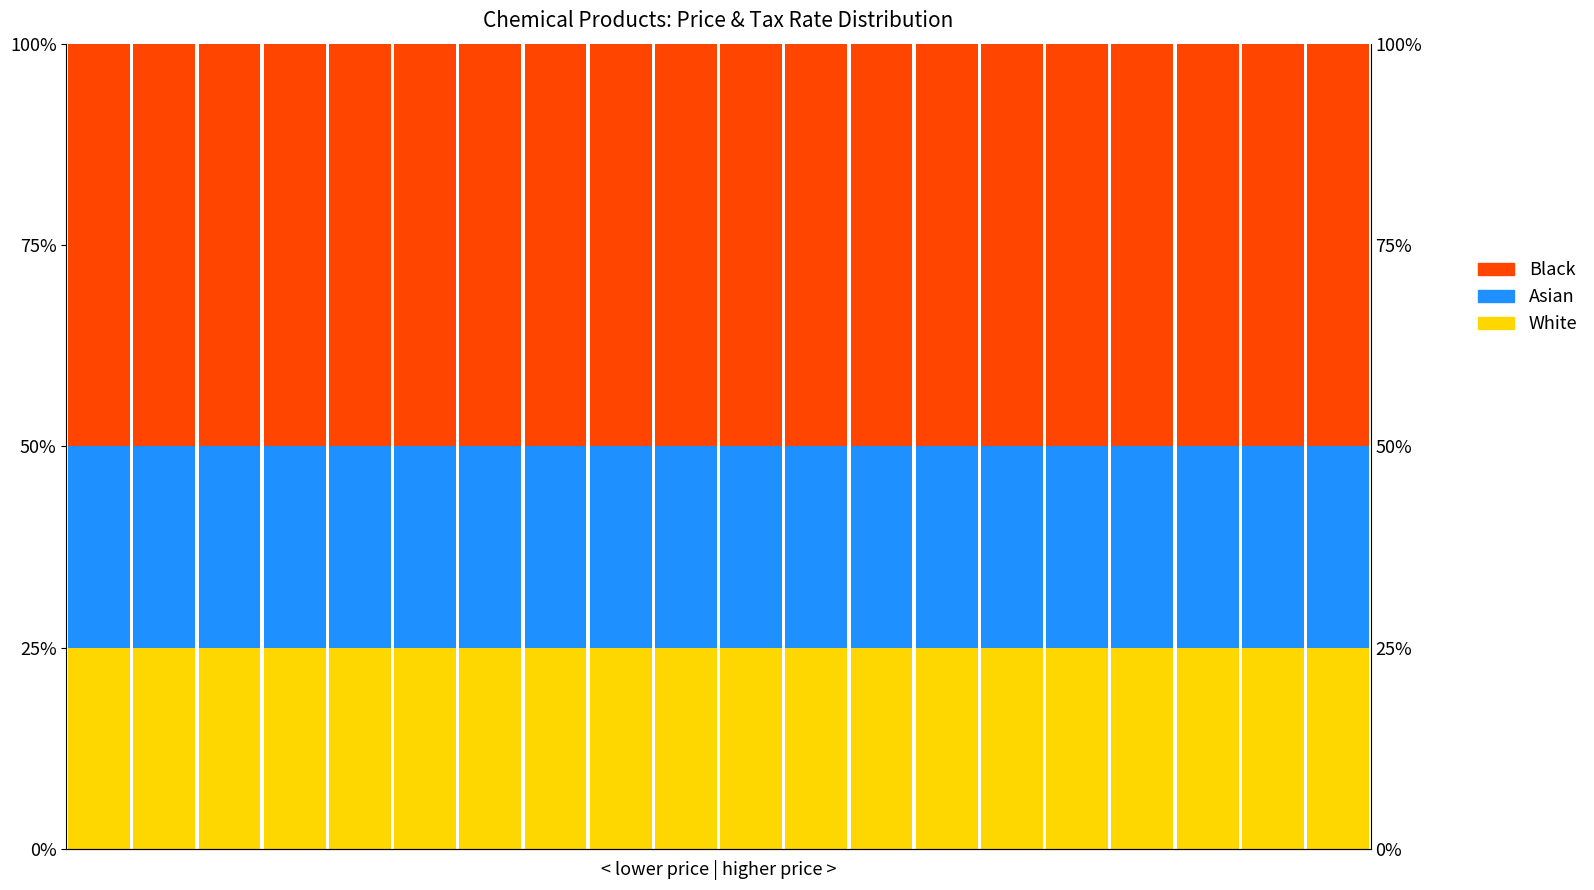

How many bars are there in total?

60